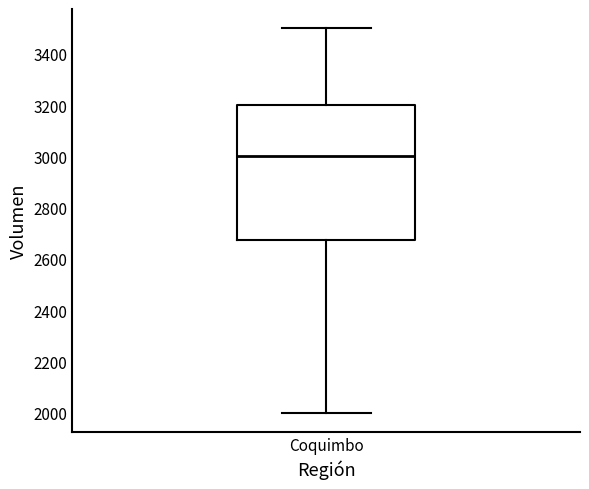

Where is the upper edge of the box for Coquimbo on the y-axis? The values are not printed on the chart, so give them approximately, as read against the axis.

3200